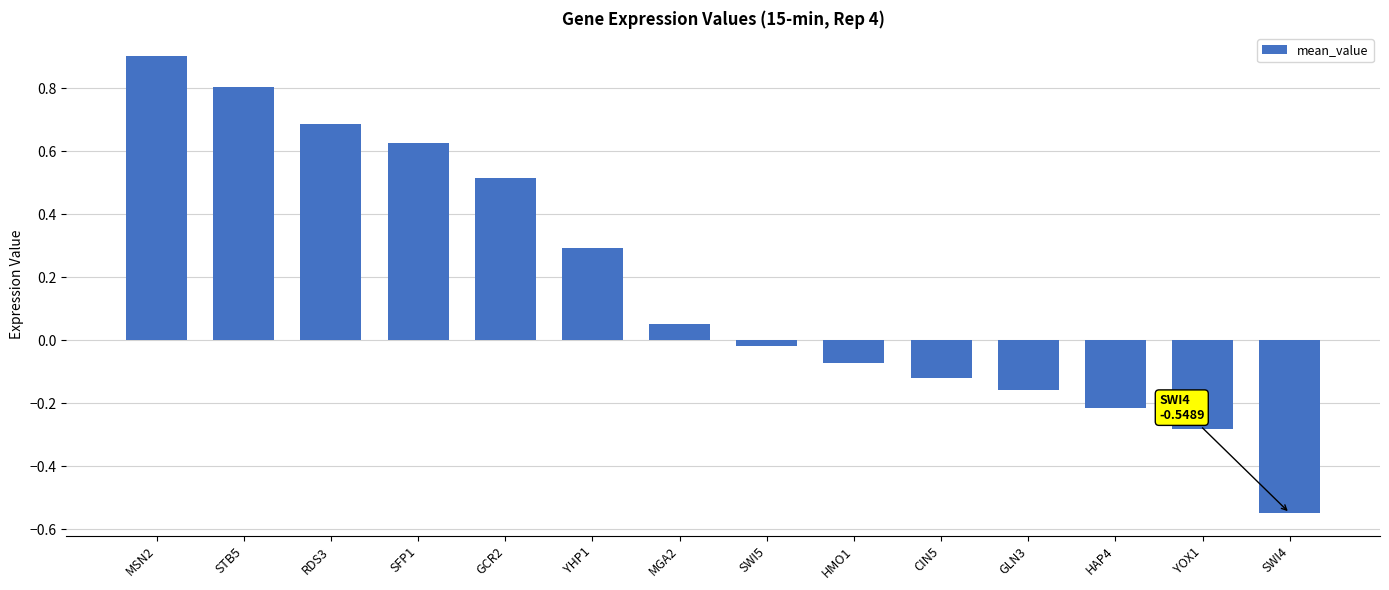

What is the label of the 4th bar from the right?

GLN3